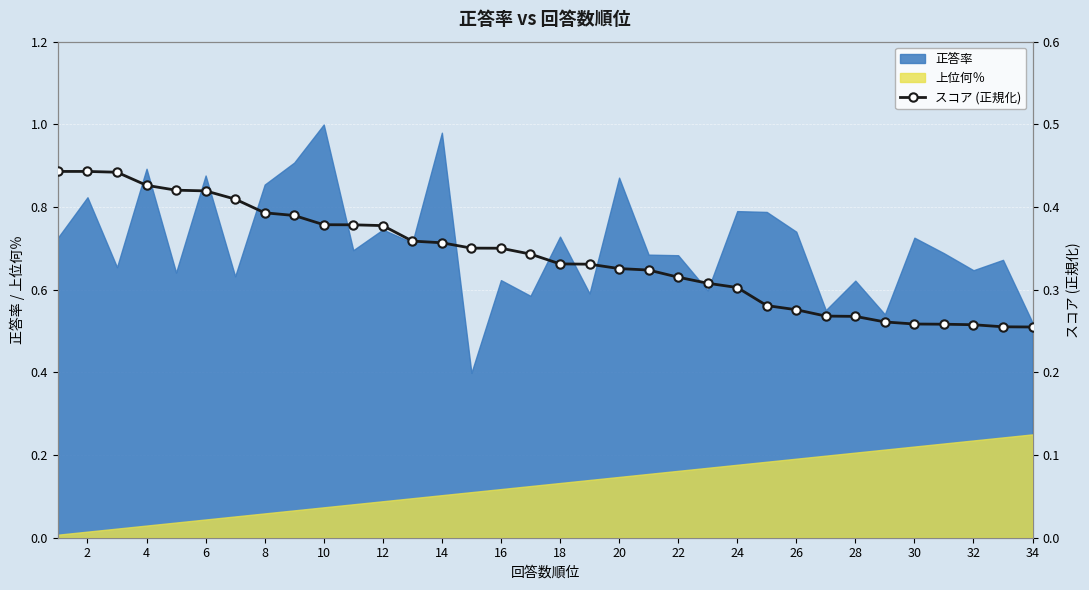

True or false: 上位何％ and 正答率 intersect in this chart.

False